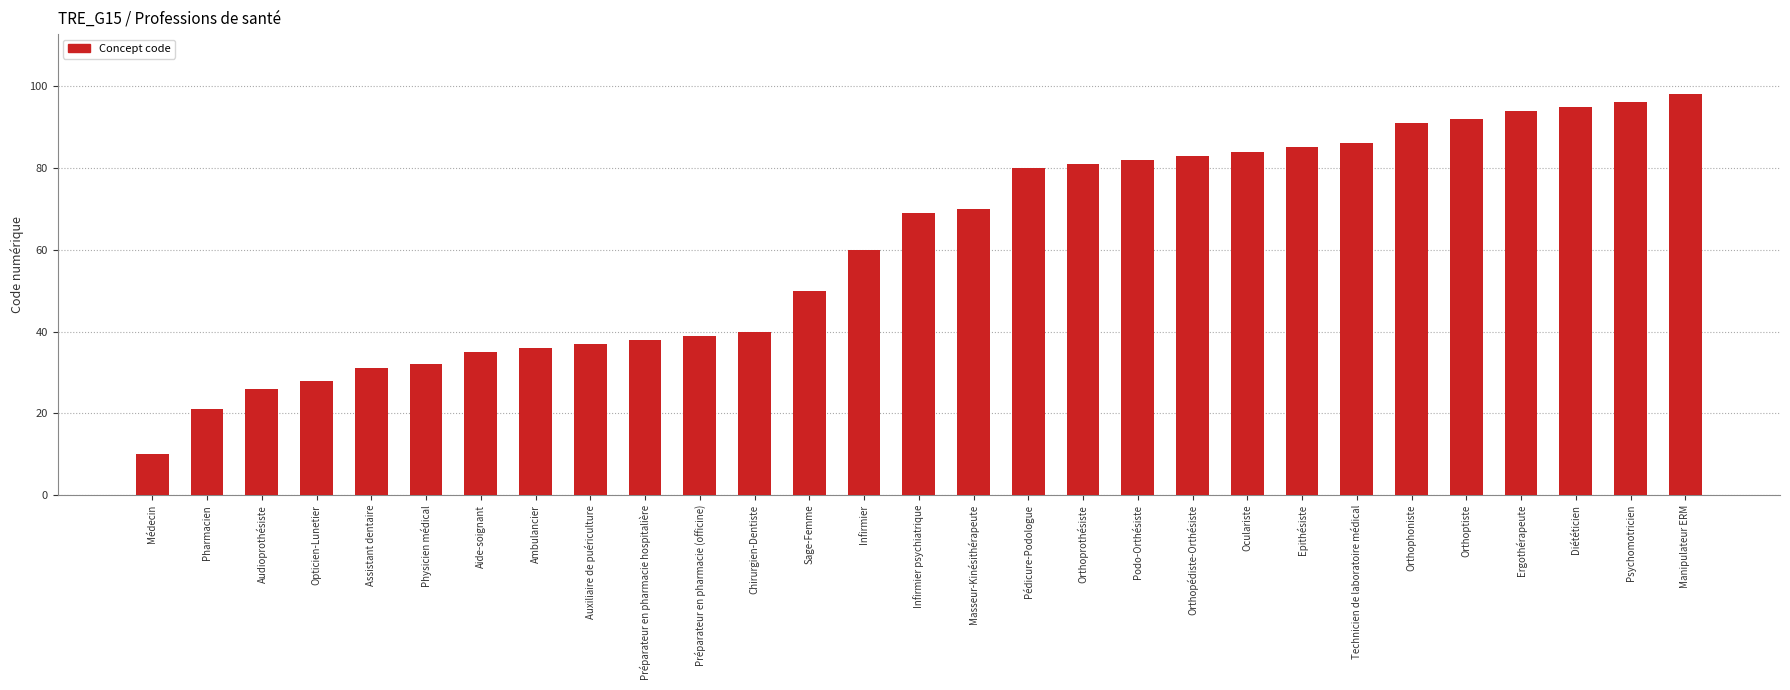

True or false: the data shows 52 at Orthoptiste.

False